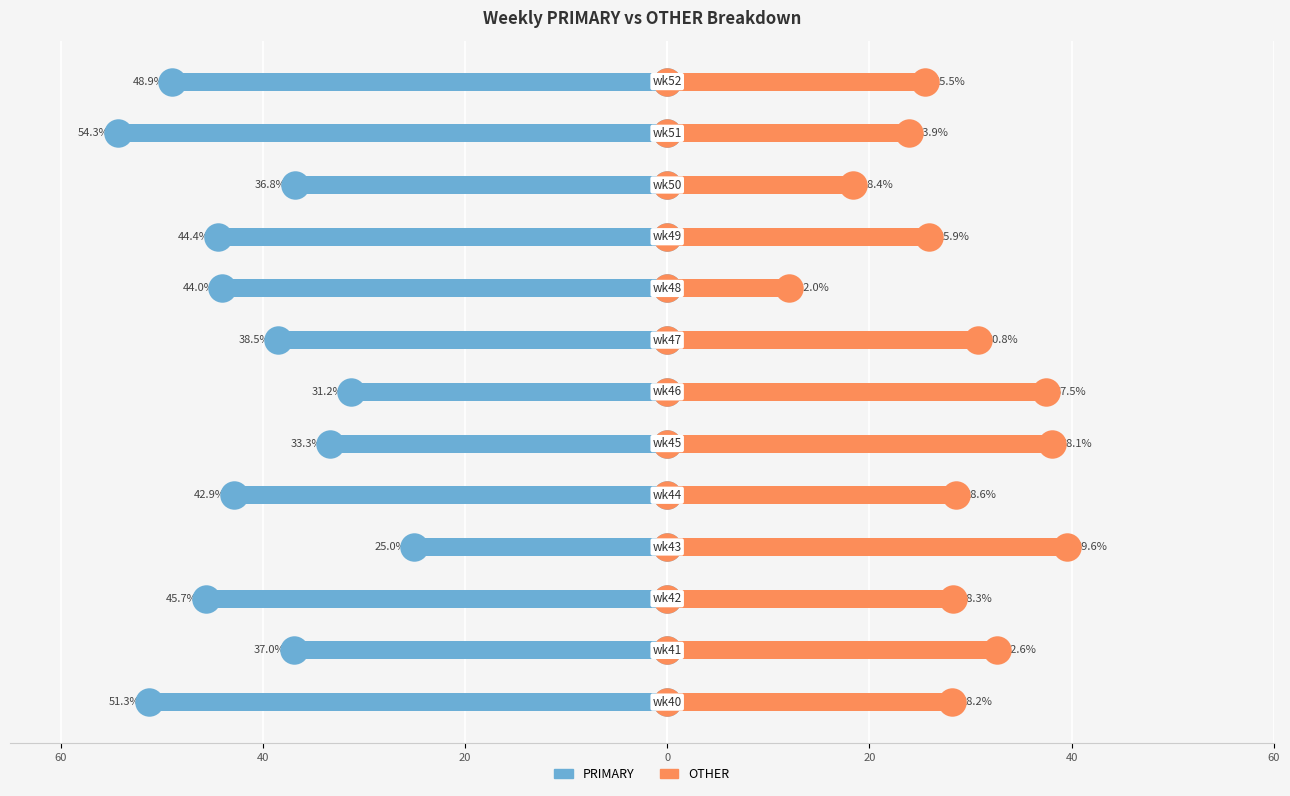

Which series reaches the minimum Y coordinate?

PRIMARY